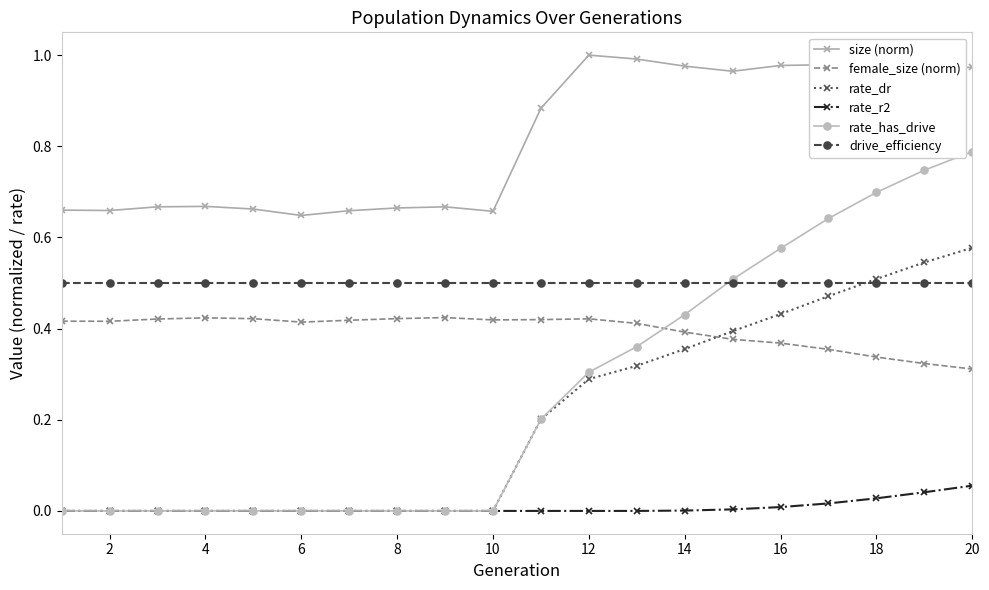

List the series in order of their peak value, lowest first.

rate_r2, female_size (norm), drive_efficiency, rate_dr, rate_has_drive, size (norm)